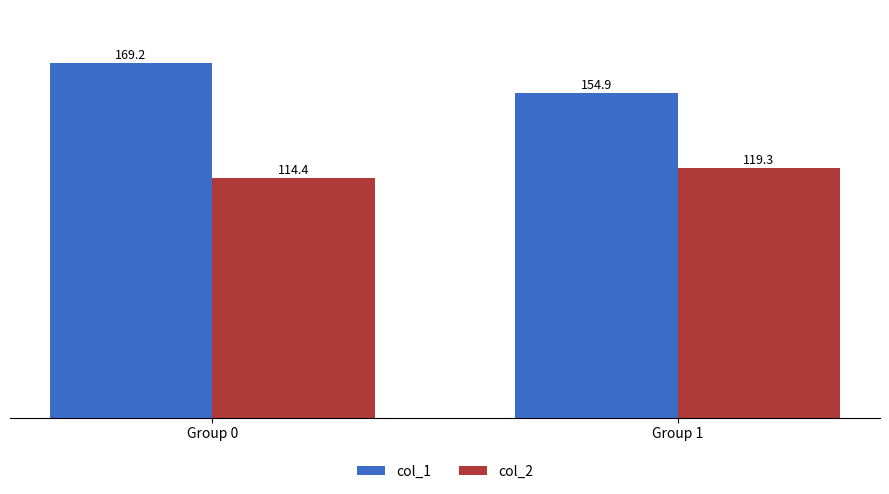

List the series in order of their overall mean, highest first.

col_1, col_2